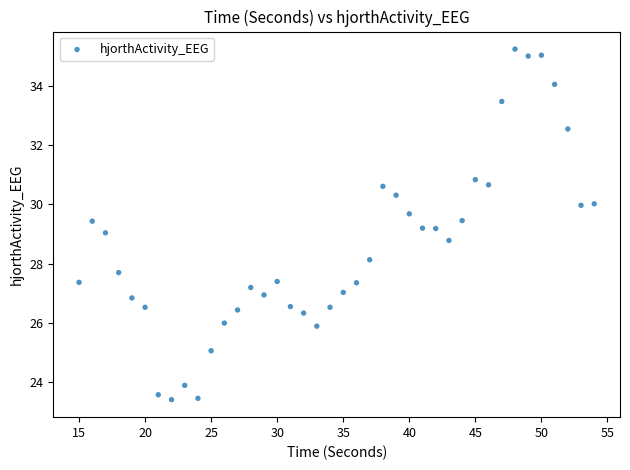

What is the range of X values (max minus min)?

39.0